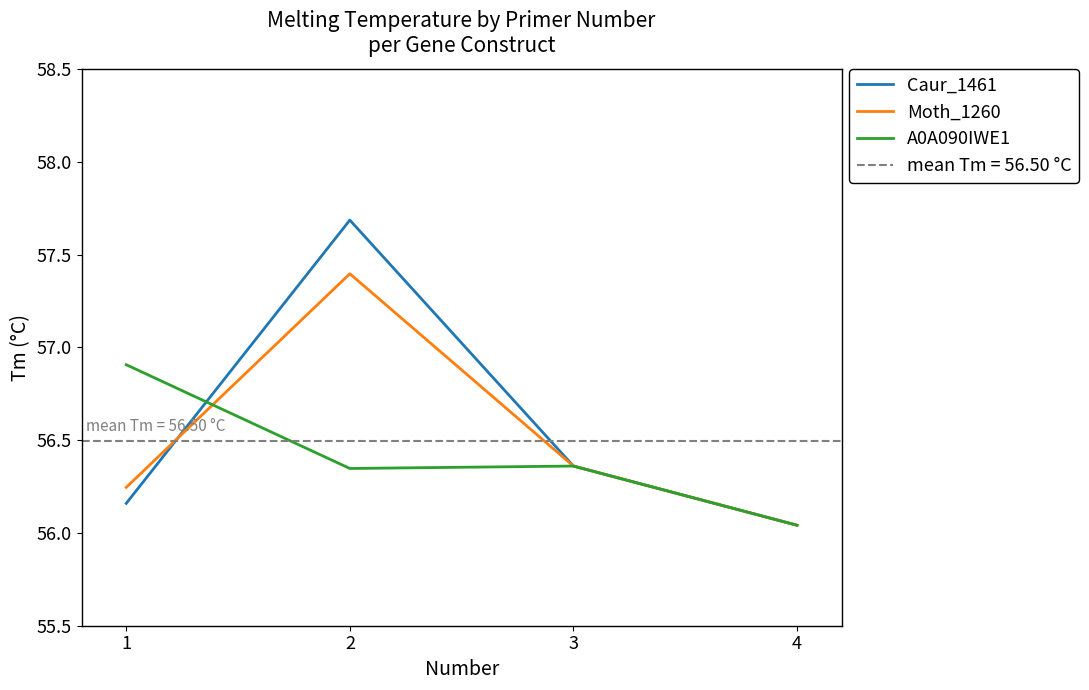

Reading left to right, extract all data points from this chart.

Caur_1461: 56.2	57.7	56.4	56.0
Moth_1260: 56.2	57.4	56.4	56.0
A0A090IWE1: 56.9	56.3	56.4	56.0